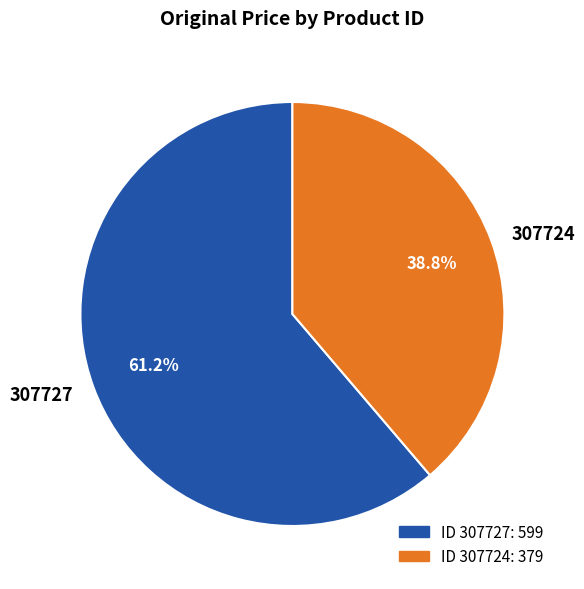

Does any single category account for the majority?

Yes